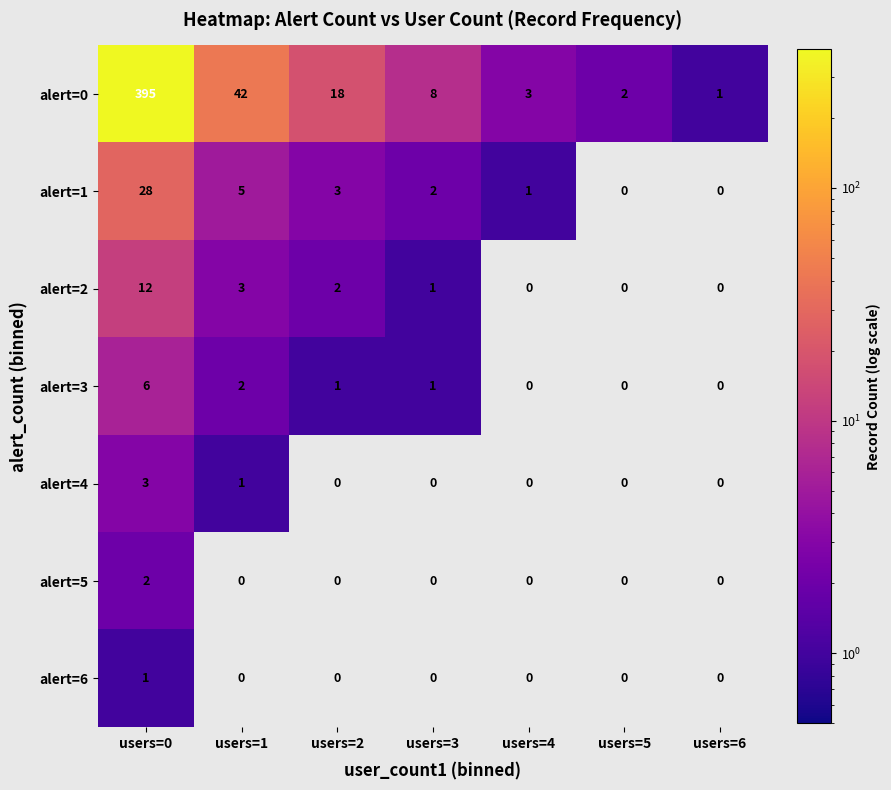

What is the spread (max minus min) of values at users=1?

42